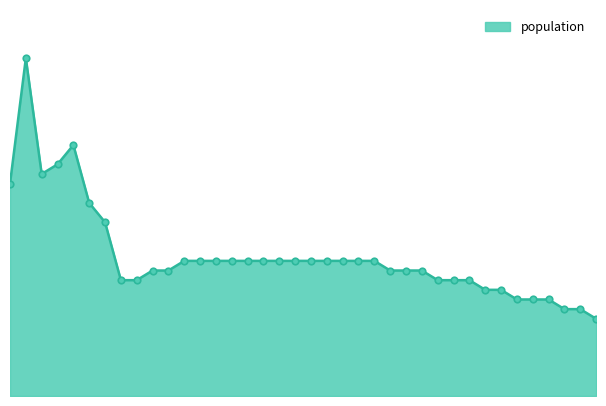

How many lines are shown in the chart?

1